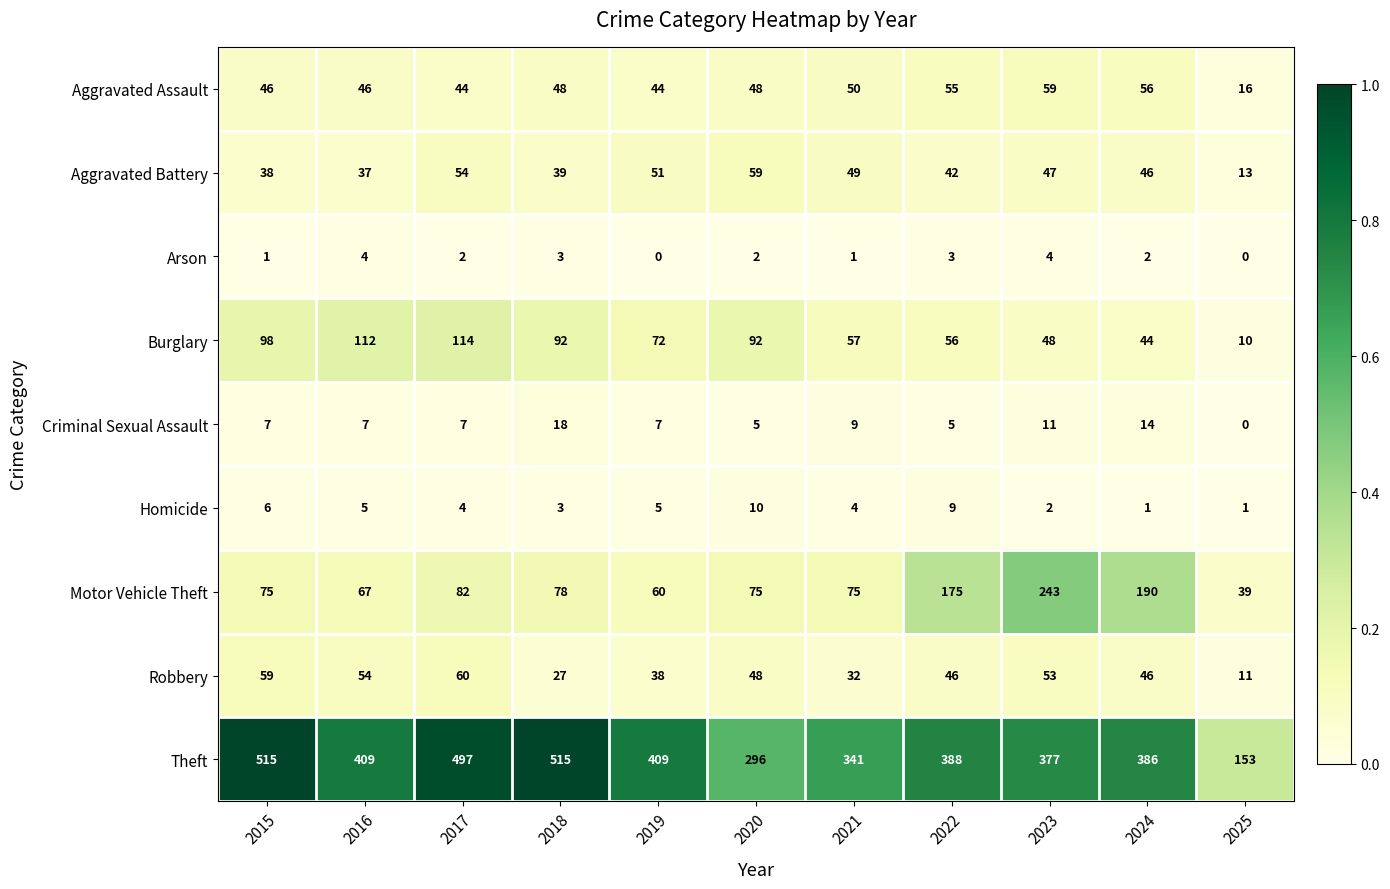

Which series has the widest spread of values?

Theft